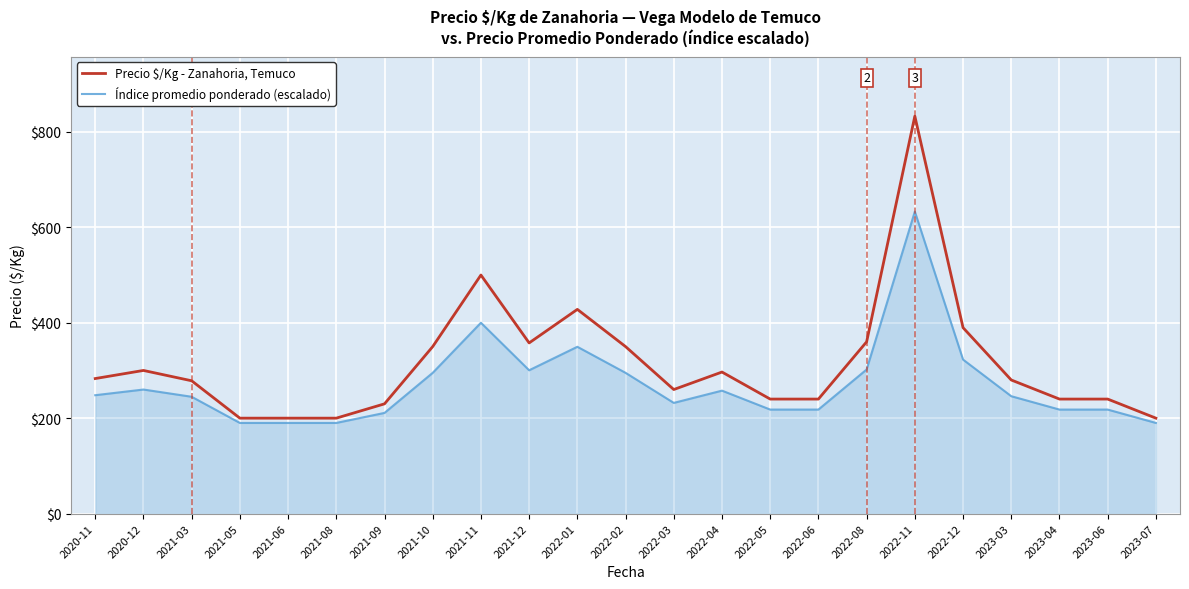

True or false: Índice promedio ponderado (escalado) and Precio $/Kg - Zanahoria, Temuco cross at least once.

False